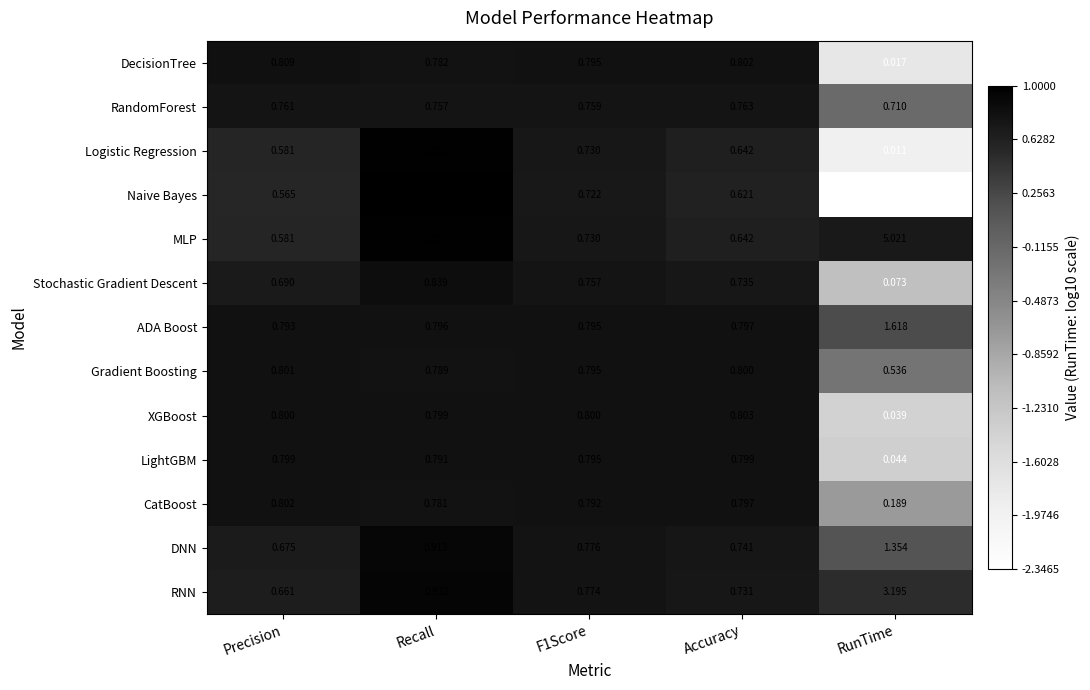

Which series changed the most between Precision and Recall?

Naive Bayes